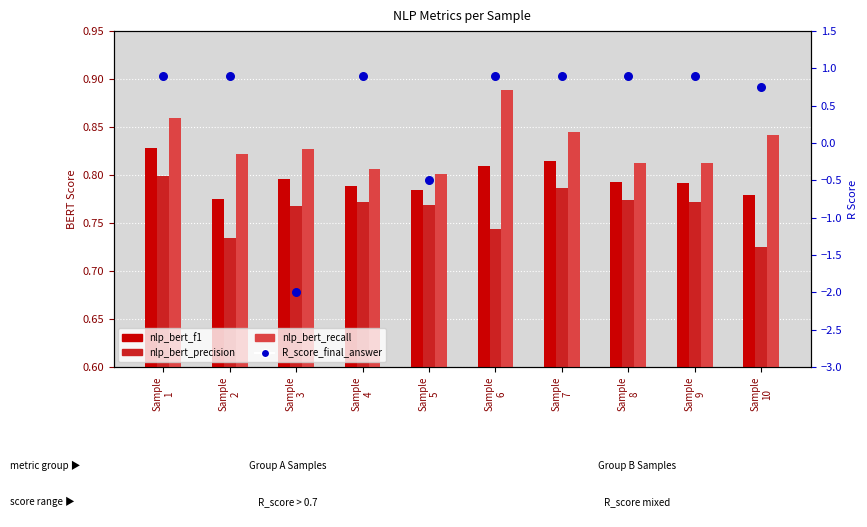

Which series reaches the minimum Y coordinate?

R_score_final_answer